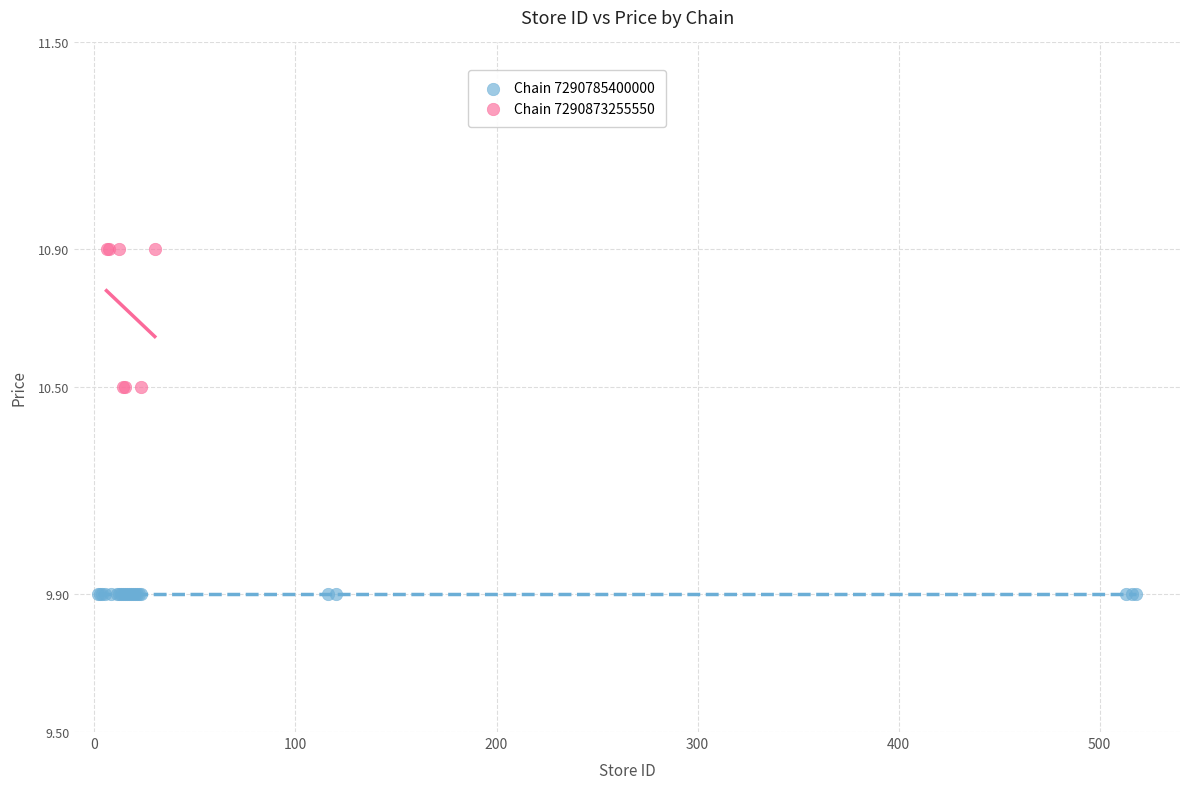

Which series reaches the minimum Y coordinate?

Chain 7290785400000